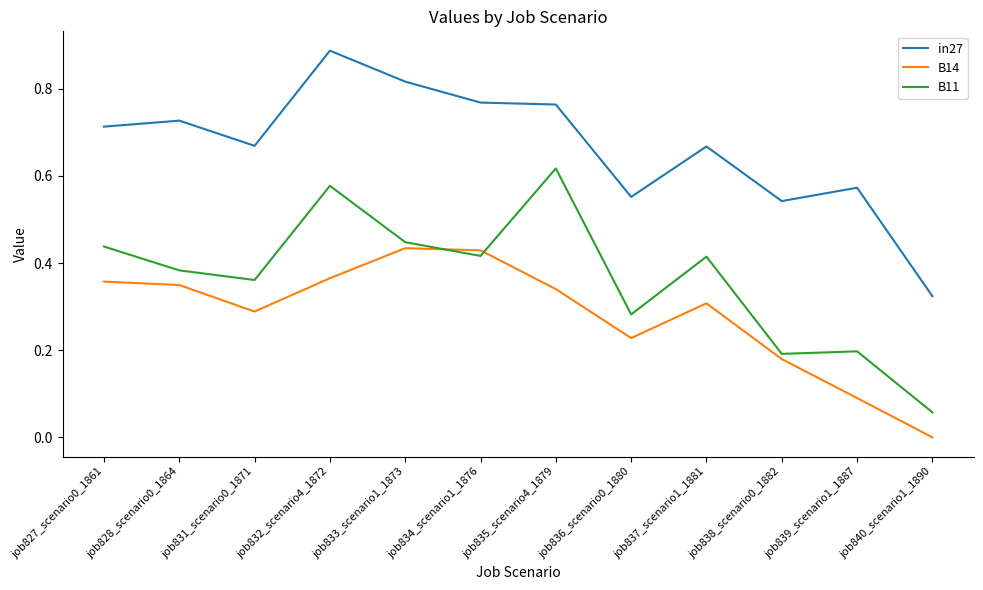

Does the chart display data point markers on the line(s)?

No